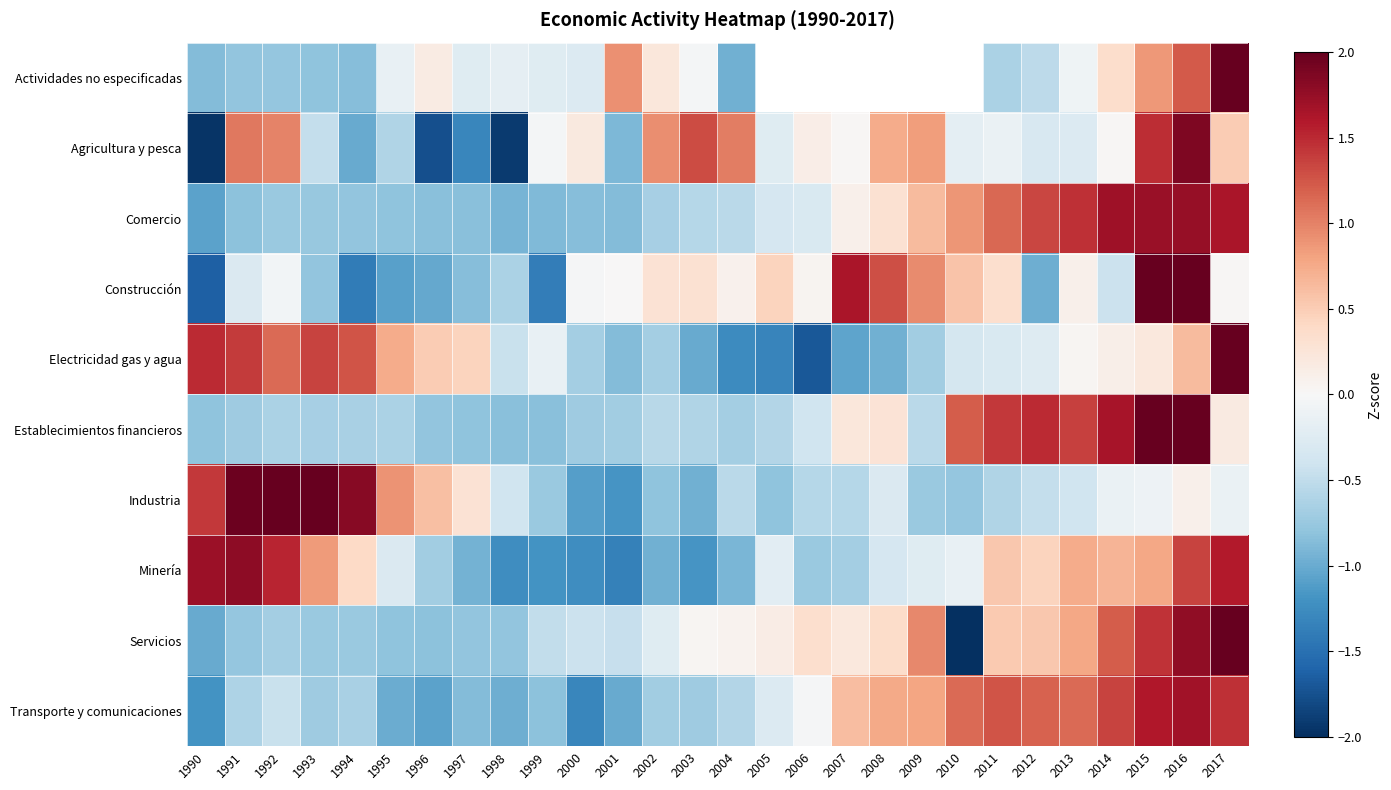

Rank the categories by Industria value from highest to lowest.

1992, 1993, 1991, 1994, 1990, 1995, 1996, 1997, 2016, 2015, 2014, 2017, 2008, 2013, 1998, 2012, 2004, 2006, 2007, 2011, 2009, 1999, 2010, 2005, 2002, 2003, 2000, 2001